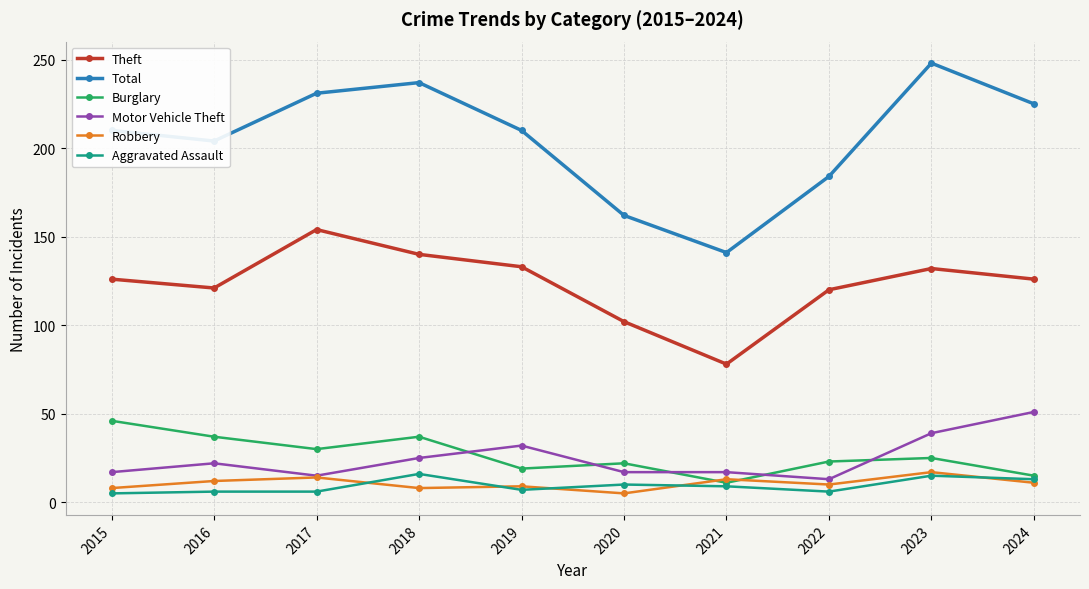

True or false: Theft and Robbery intersect in this chart.

False